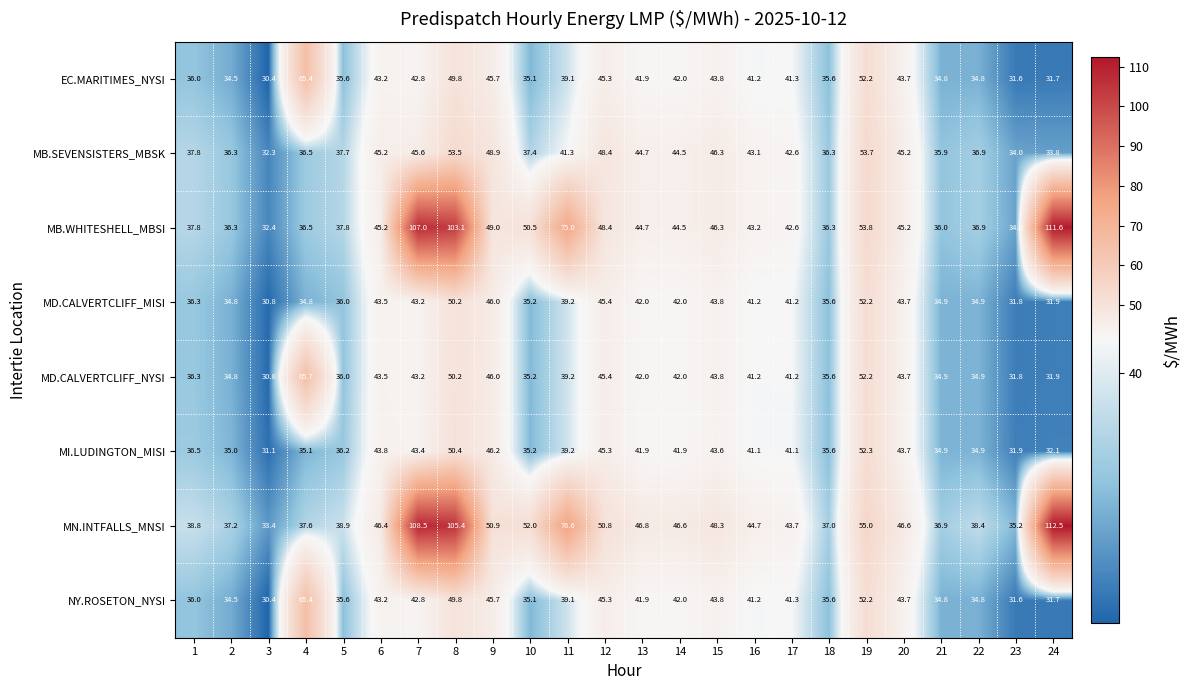

What is the maximum value shown in the chart?

112.5